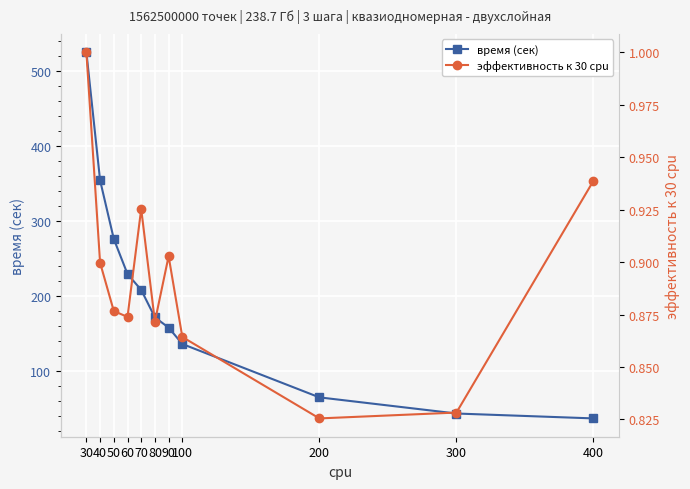

In эффективность к 30 cpu, how many points are lower than both neighbors (excluding endpoints)?

3